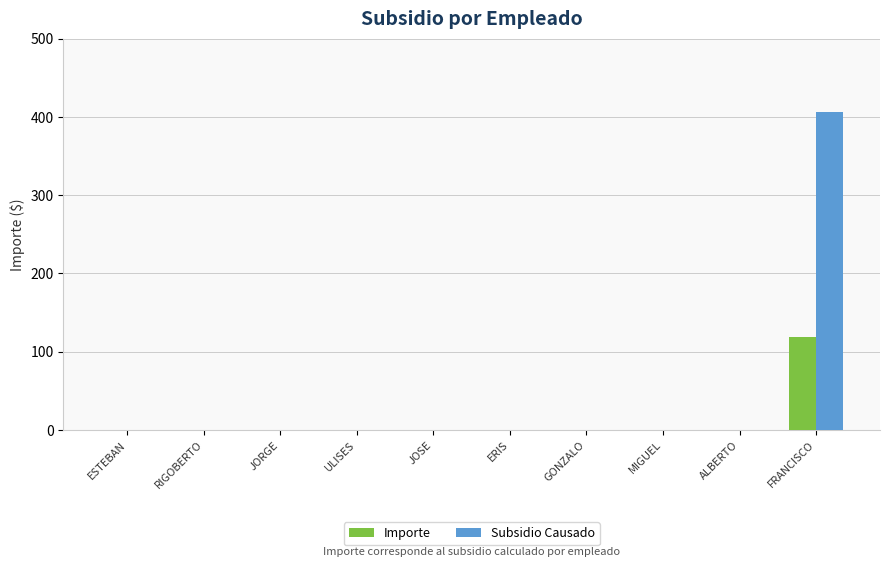

The value of Subsidio Causado at GONZALO is 0.0. True or false?

True